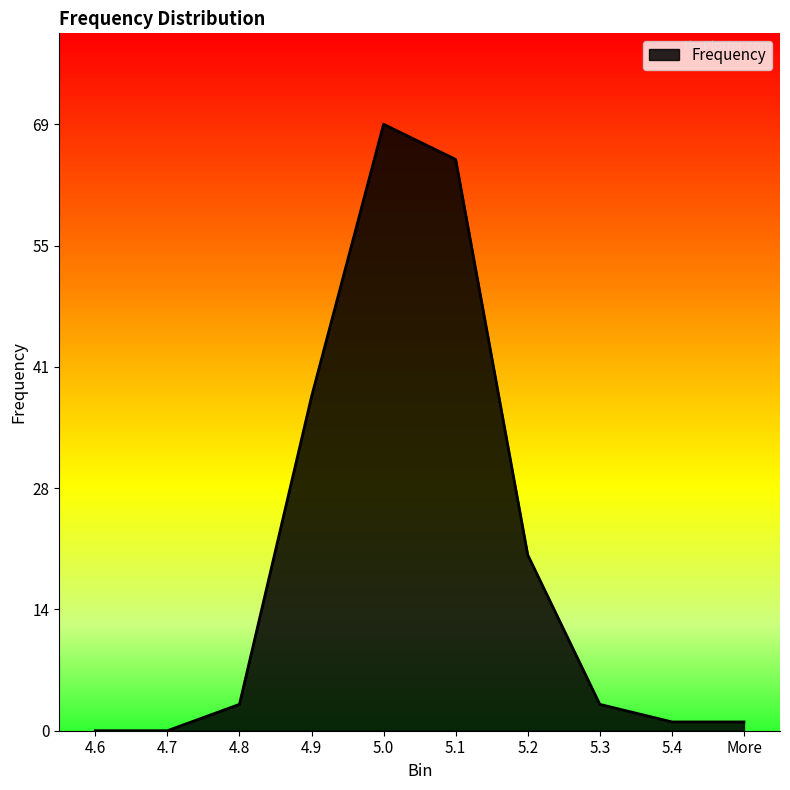

What is the sum of all values?

200